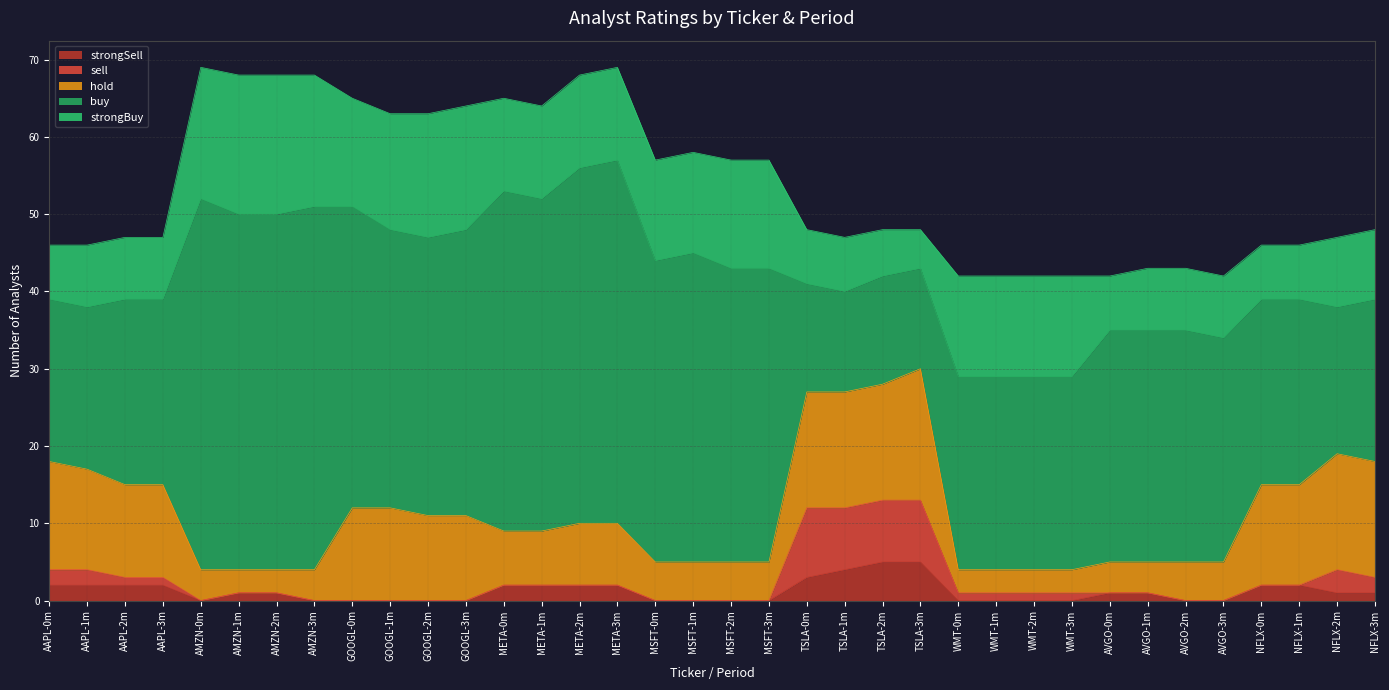

How many positive values does the strongSell series have?

20